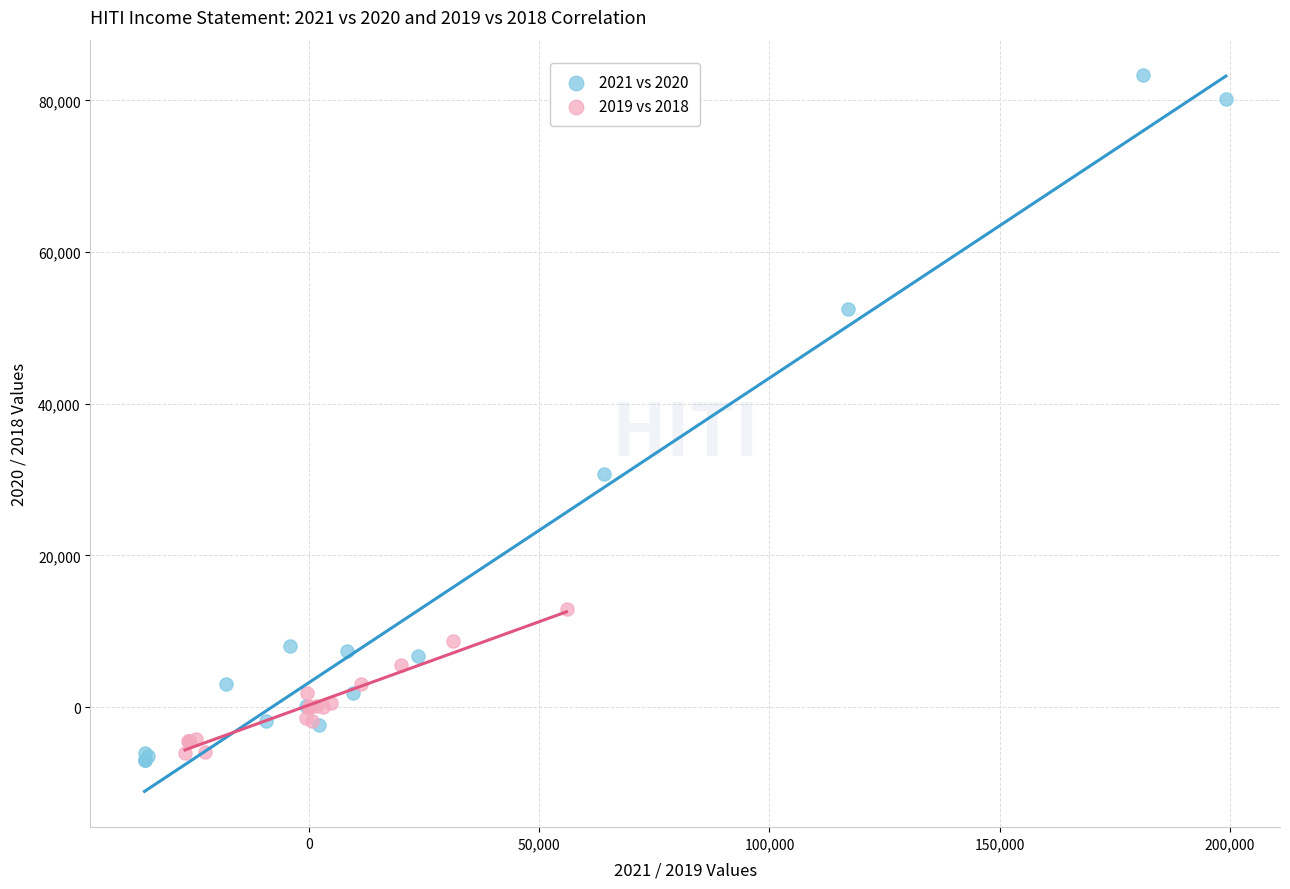

Which series reaches the maximum Y coordinate?

2021 vs 2020